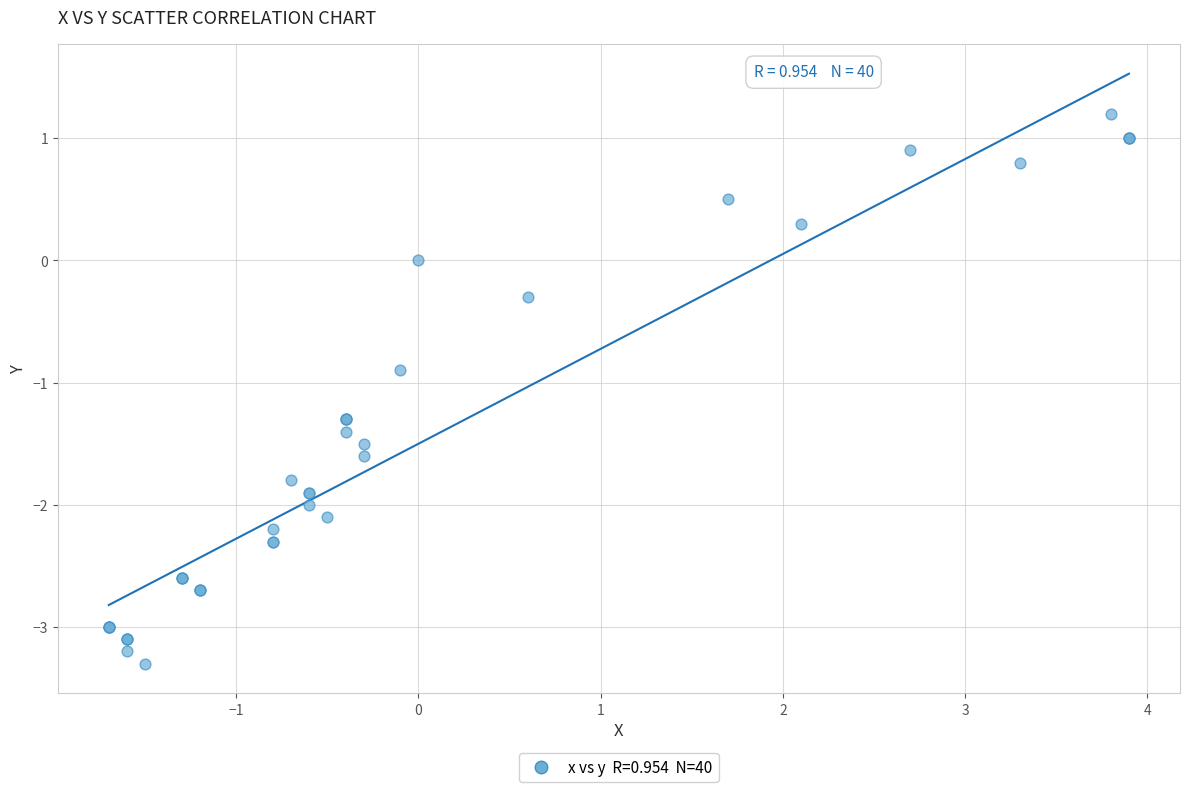

What Y value in the scatter plot is closest to -1?

-0.9